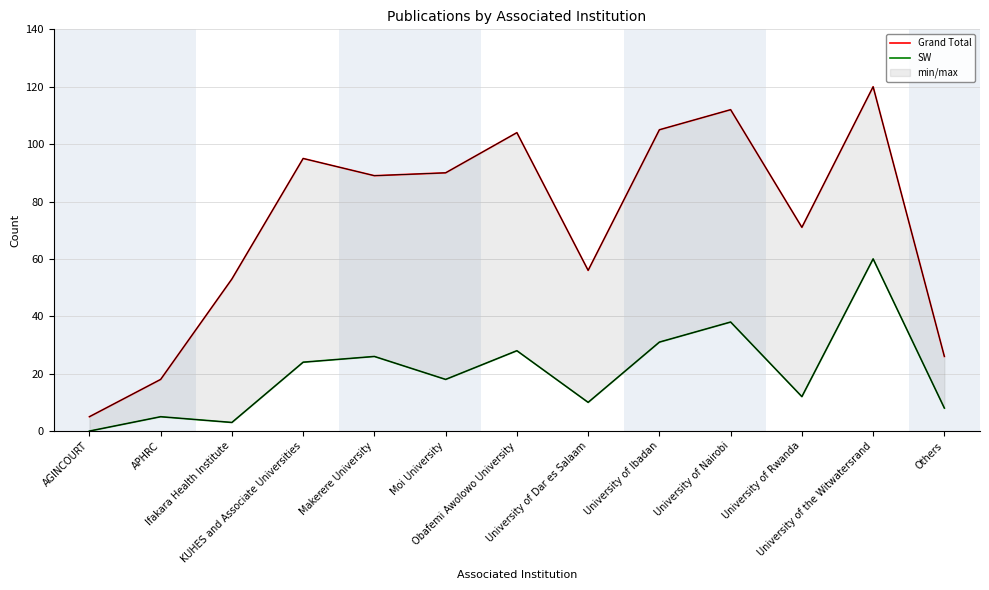

At which category is the sum across all series the highest?

University of the Witwatersrand